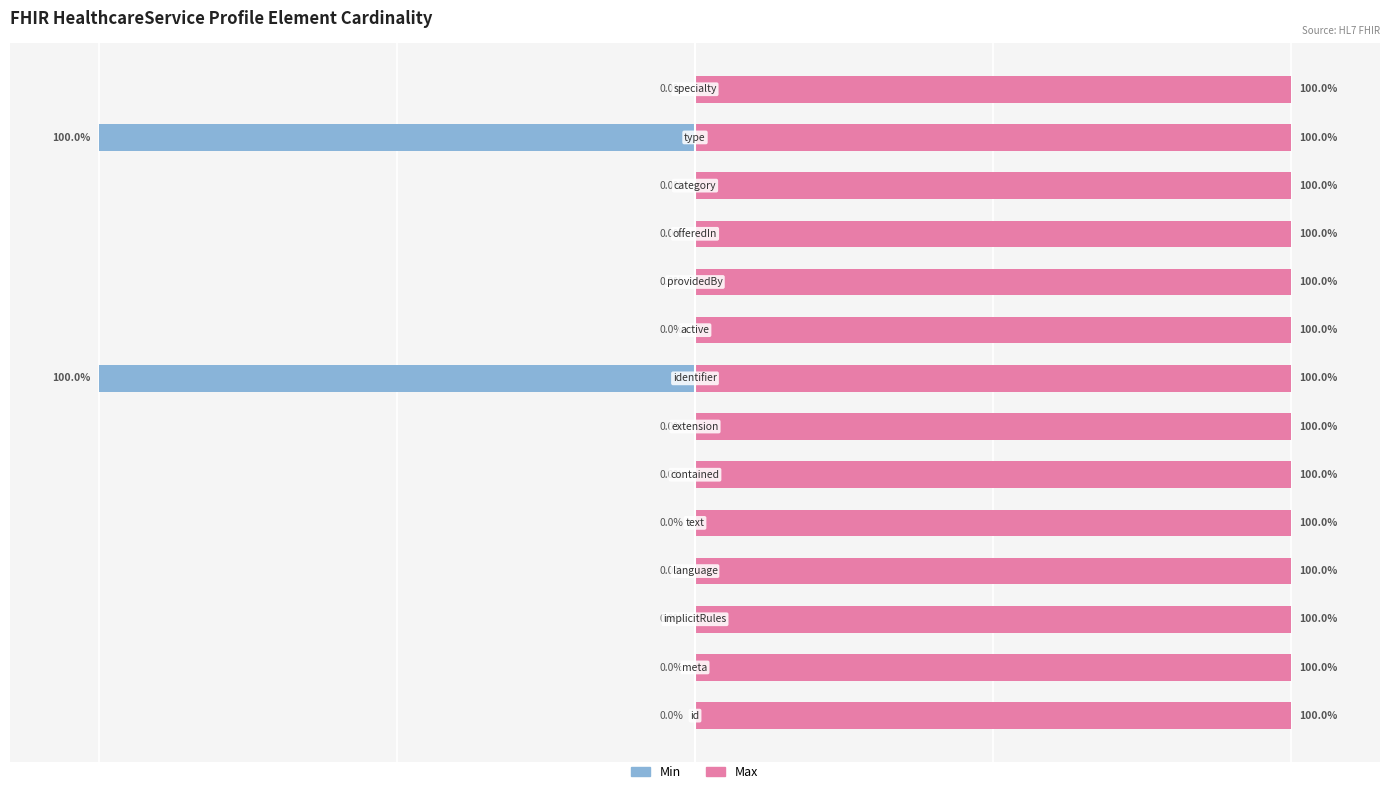

How many groups of bars are there?

14